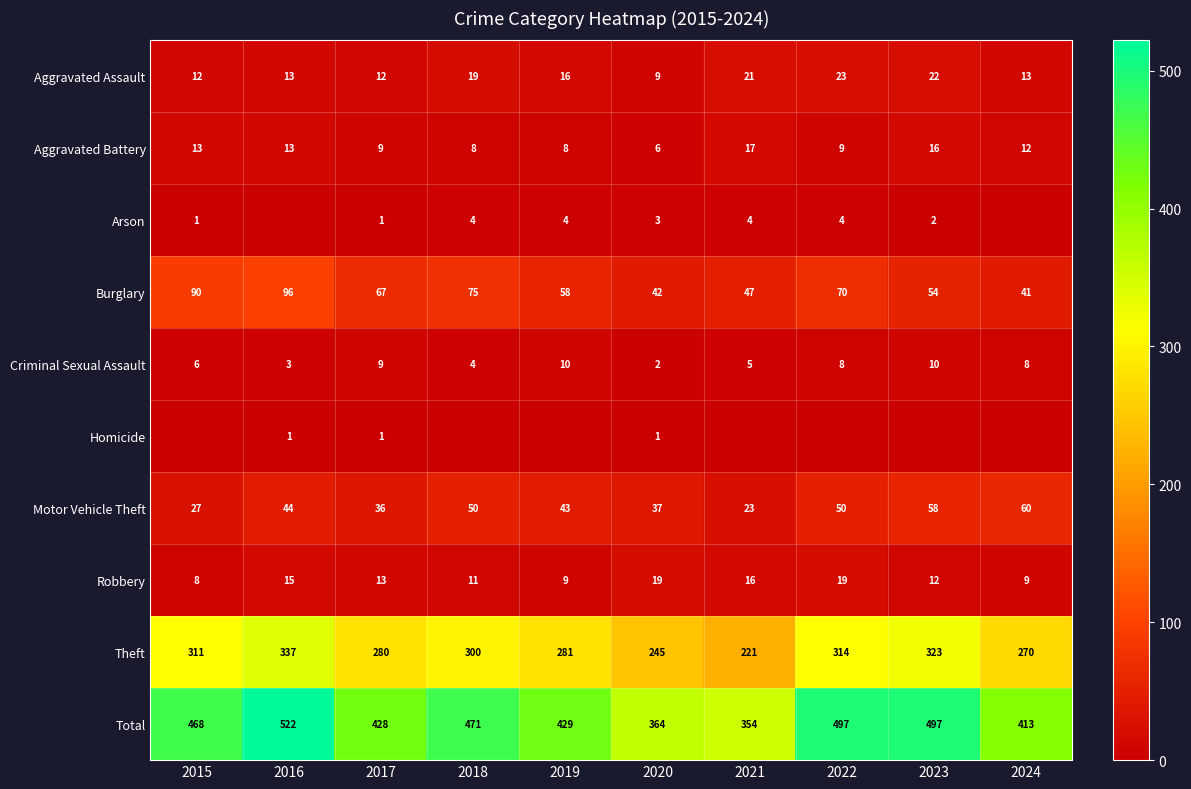

Rank the series at 2020 from lowest to highest value.

Homicide, Criminal Sexual Assault, Arson, Aggravated Battery, Aggravated Assault, Robbery, Motor Vehicle Theft, Burglary, Theft, Total